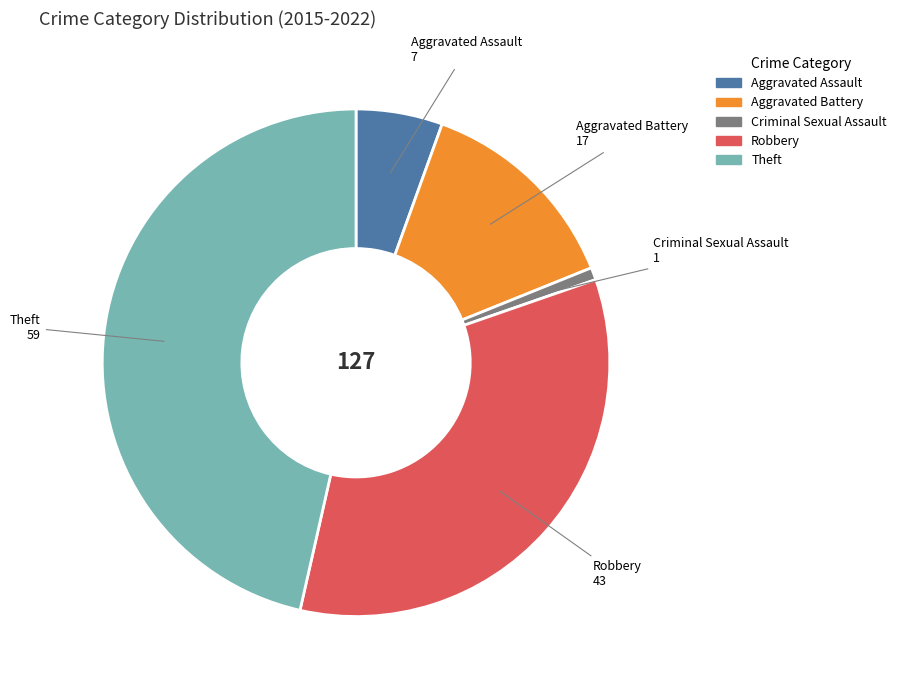

What is the ratio of the value at Aggravated Assault to the value at Aggravated Battery?

0.4